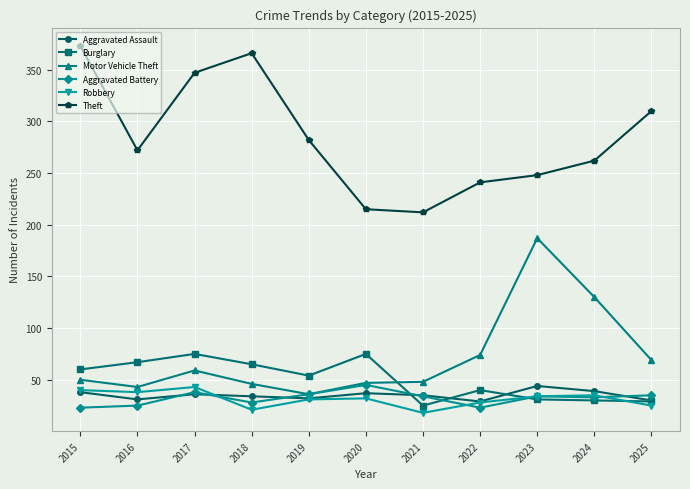

What is the spread (max minus min) of values at 2015?

350